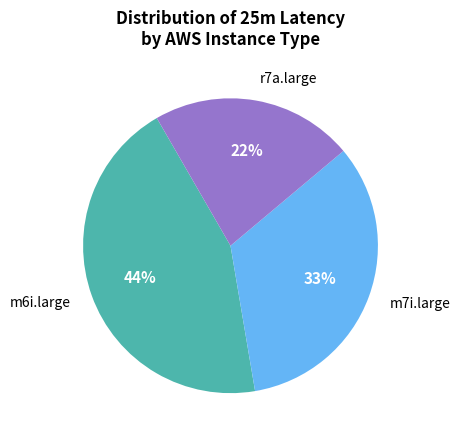

To the nearest percent, what is the combined percentage of r7a.large and m6i.large?

67%